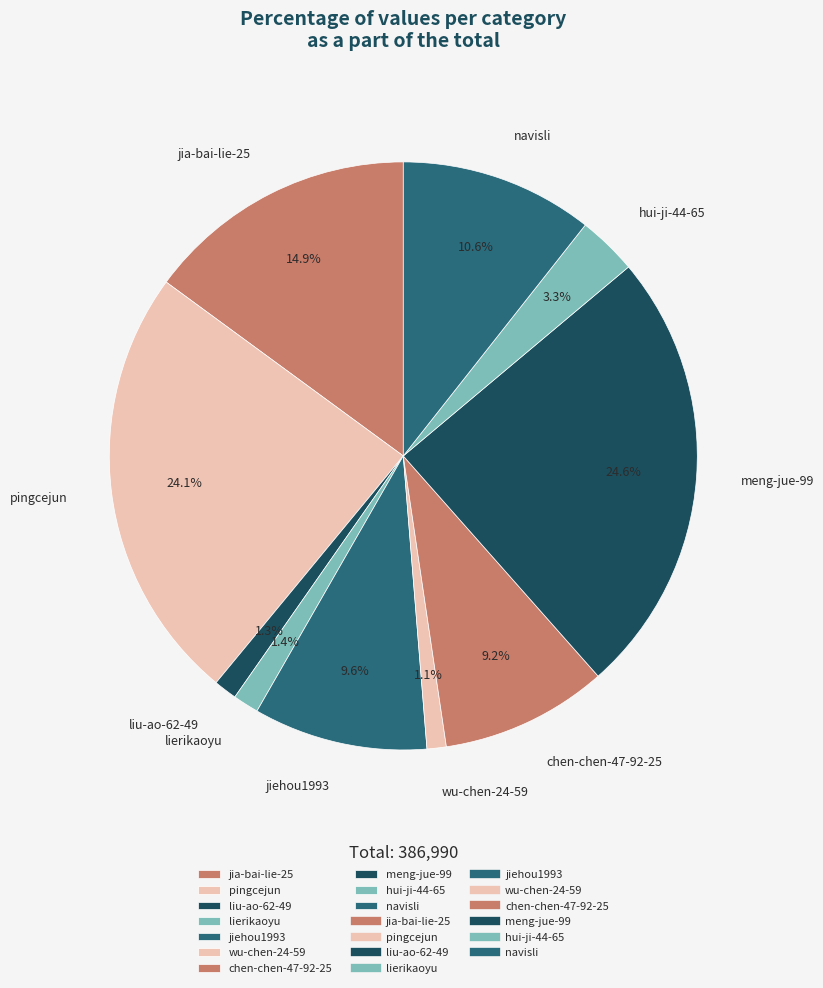

What portion of the pie excludes wu-chen-24-59?

98.9%